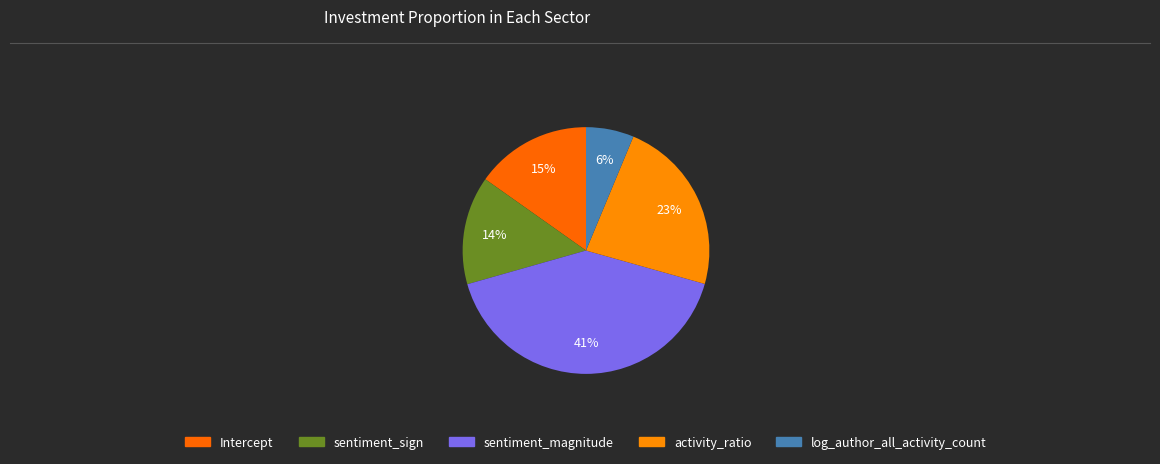

Count the number of slices in the pie.

5